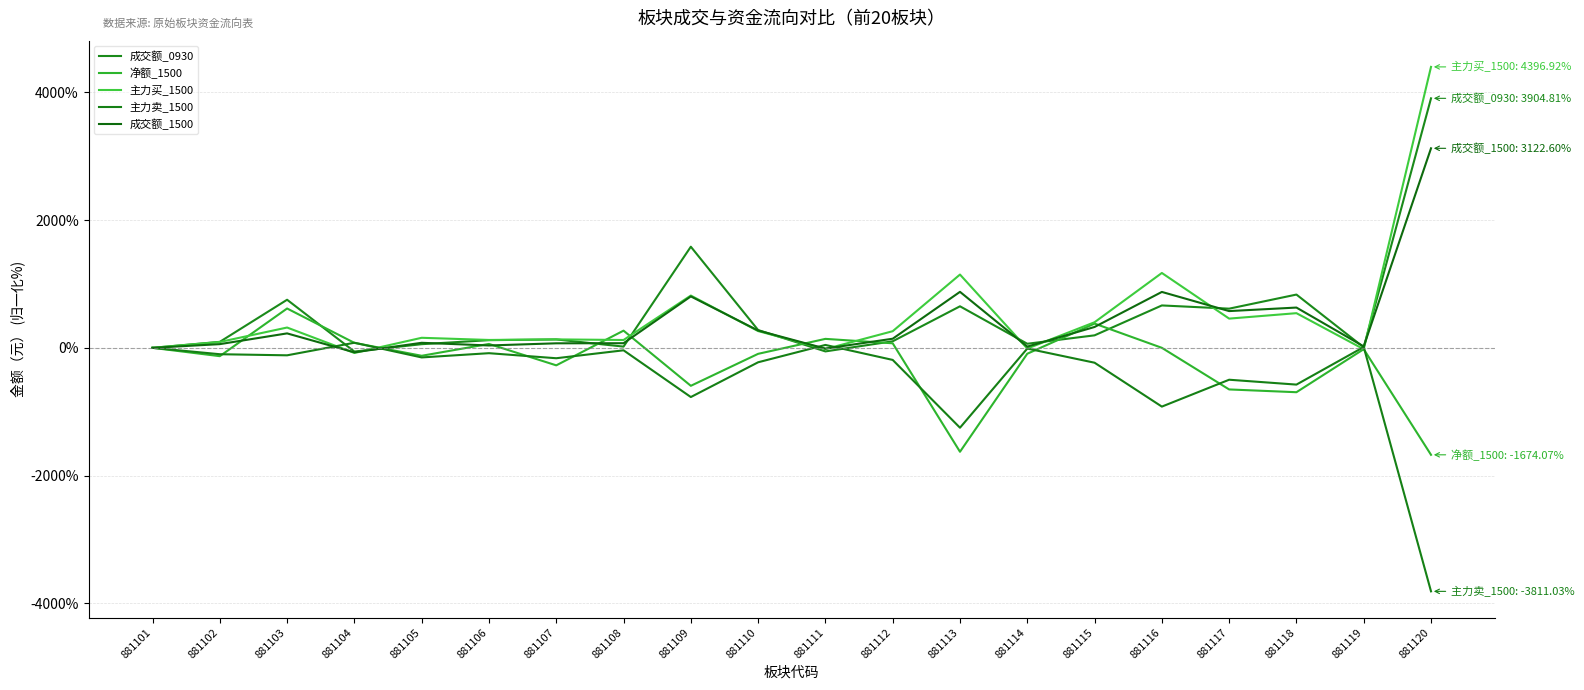

What is the value of the 净额_1500 point at the 10th from the left?

-93.8